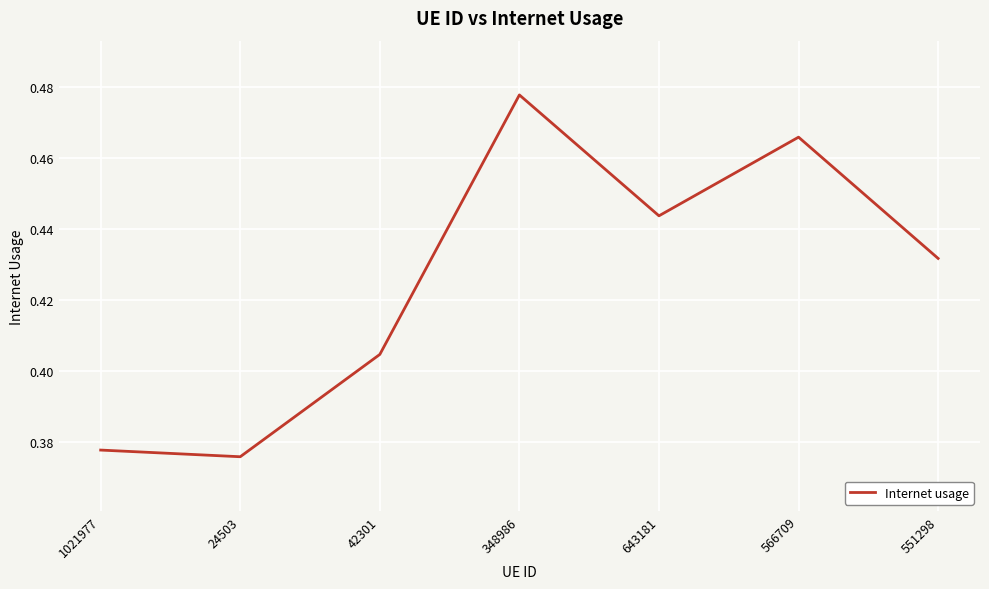

The chart shows a value of 0.7 at 1021977. True or false?

False